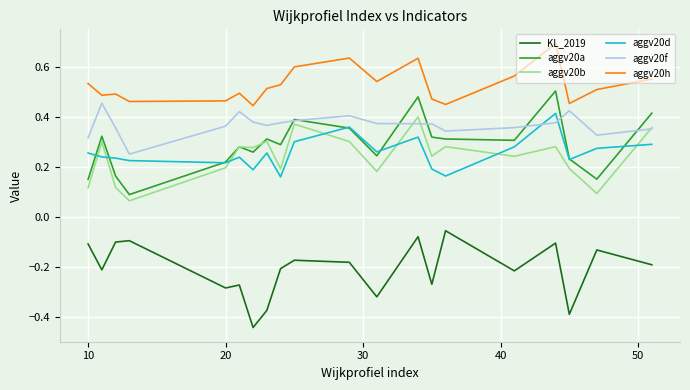

What is the sum of all KL_2019 values?

-4.2